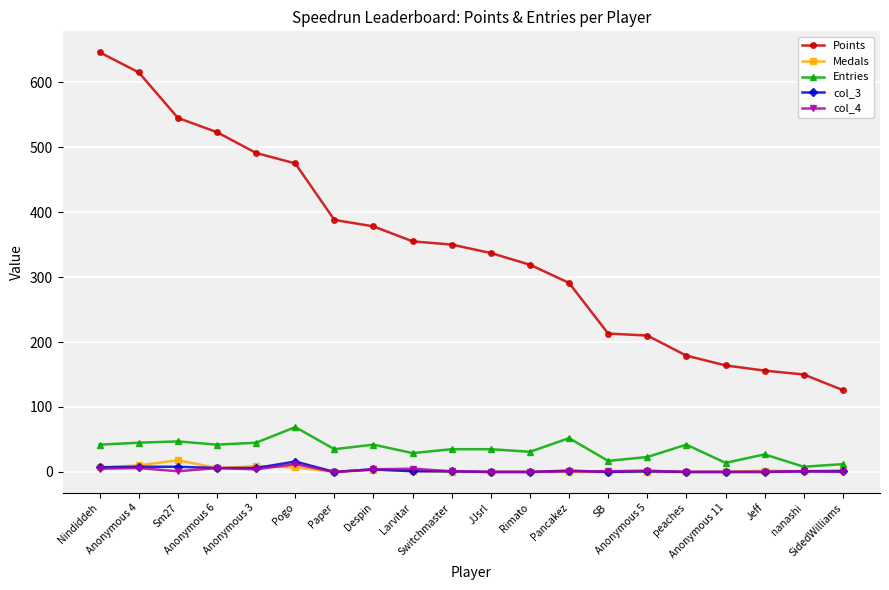

What is the sum of the col_4 values at Pancakez and Switchmaster?

2